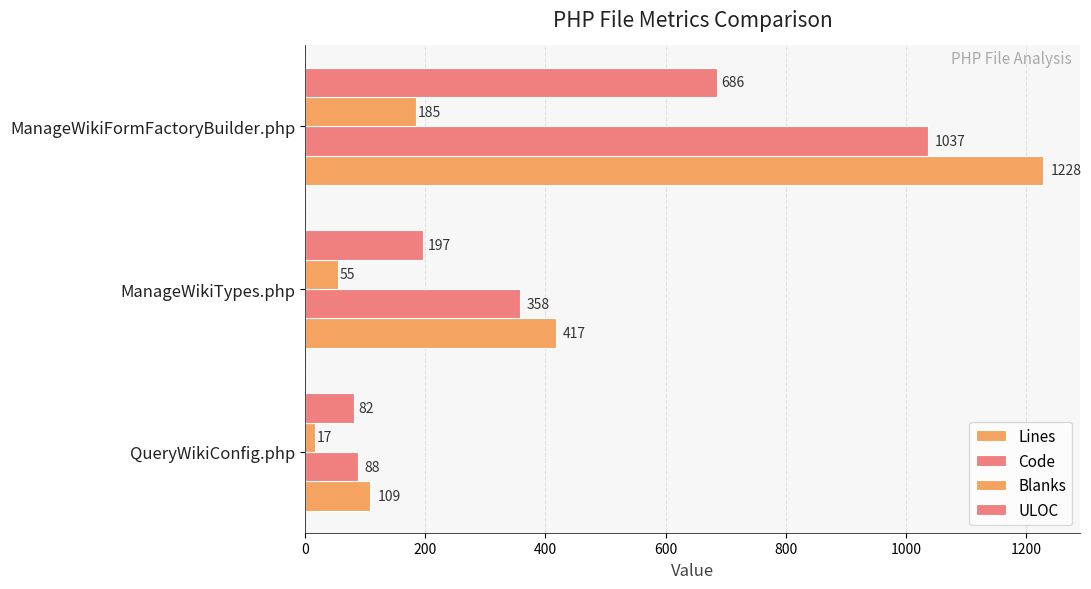

Count the number of categories in the chart.

3